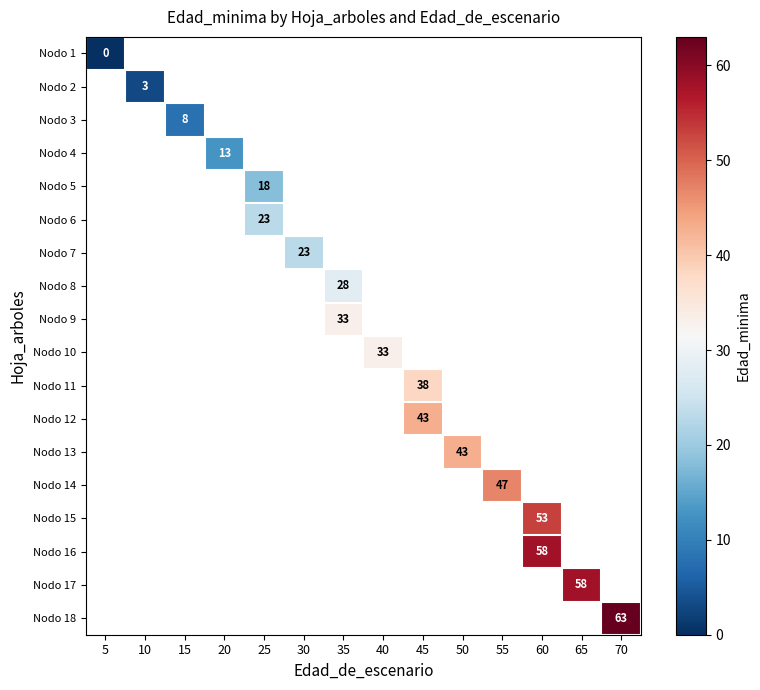

Which category has the lowest value in the row_0 series?

5